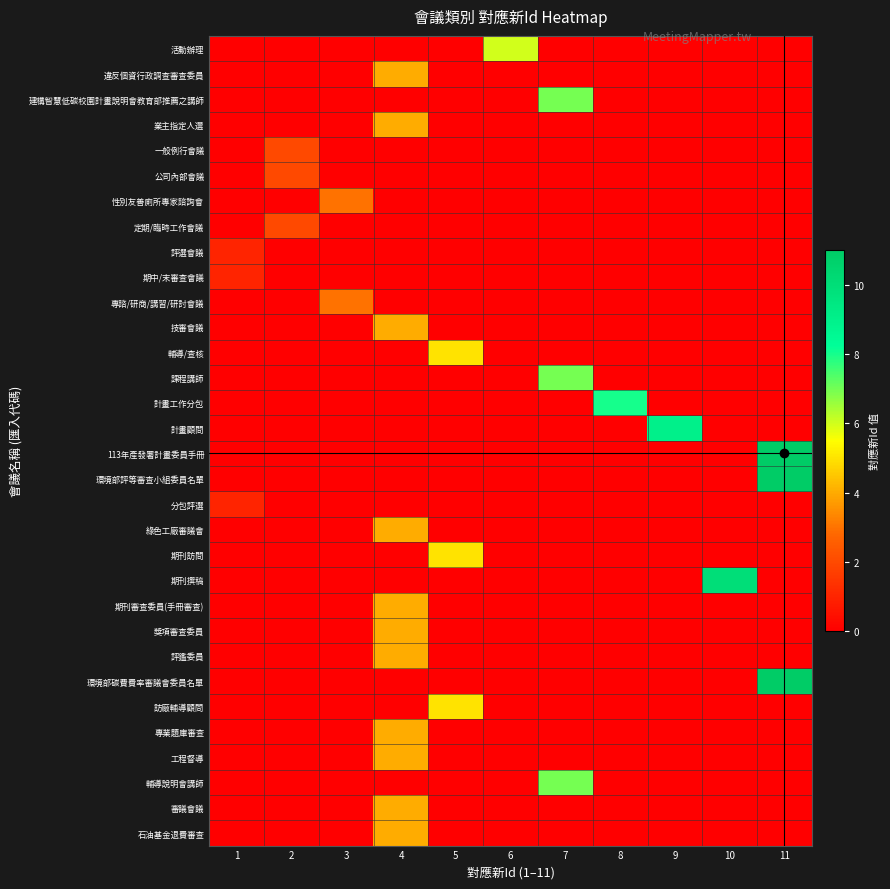

What is the difference between the highest and lowest values at 3?

3